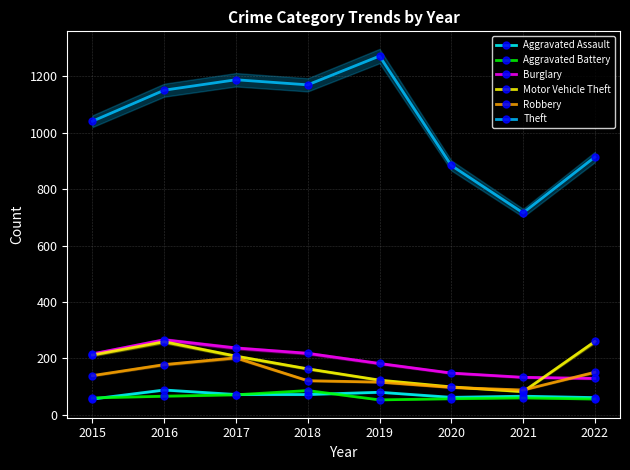

Which series has the largest total across all categories?

Theft